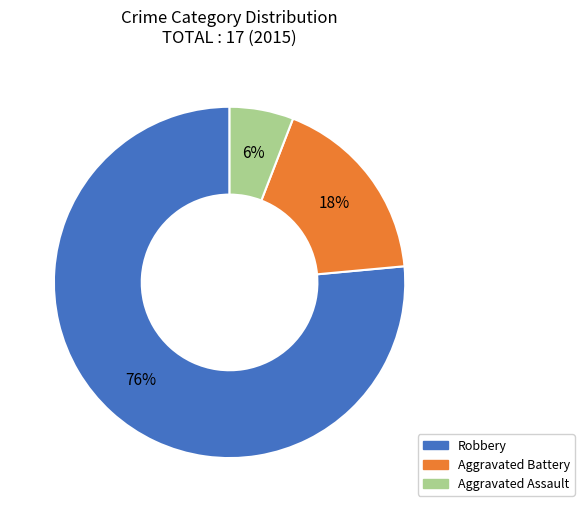

Is it true that Aggravated Assault is 6% of the pie?

True